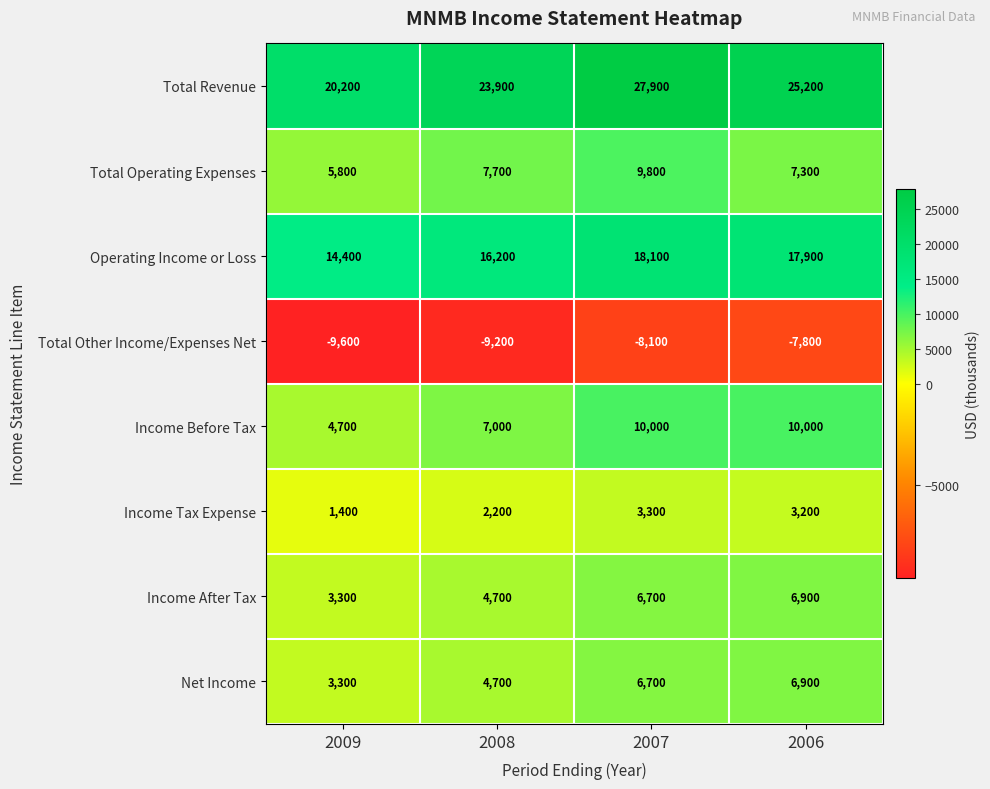

Which label corresponds to the largest value in the chart?

2007